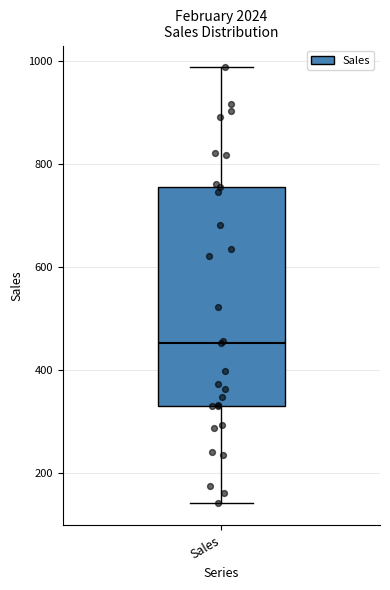

Where is the upper edge of the box for Sales on the y-axis? The values are not printed on the chart, so give them approximately, as read against the axis.

760